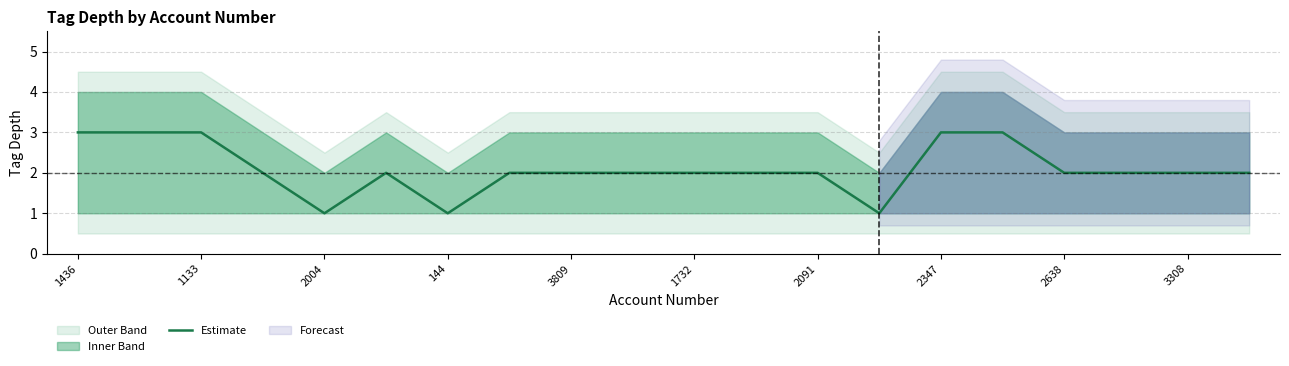

What is the sum of all values?

42